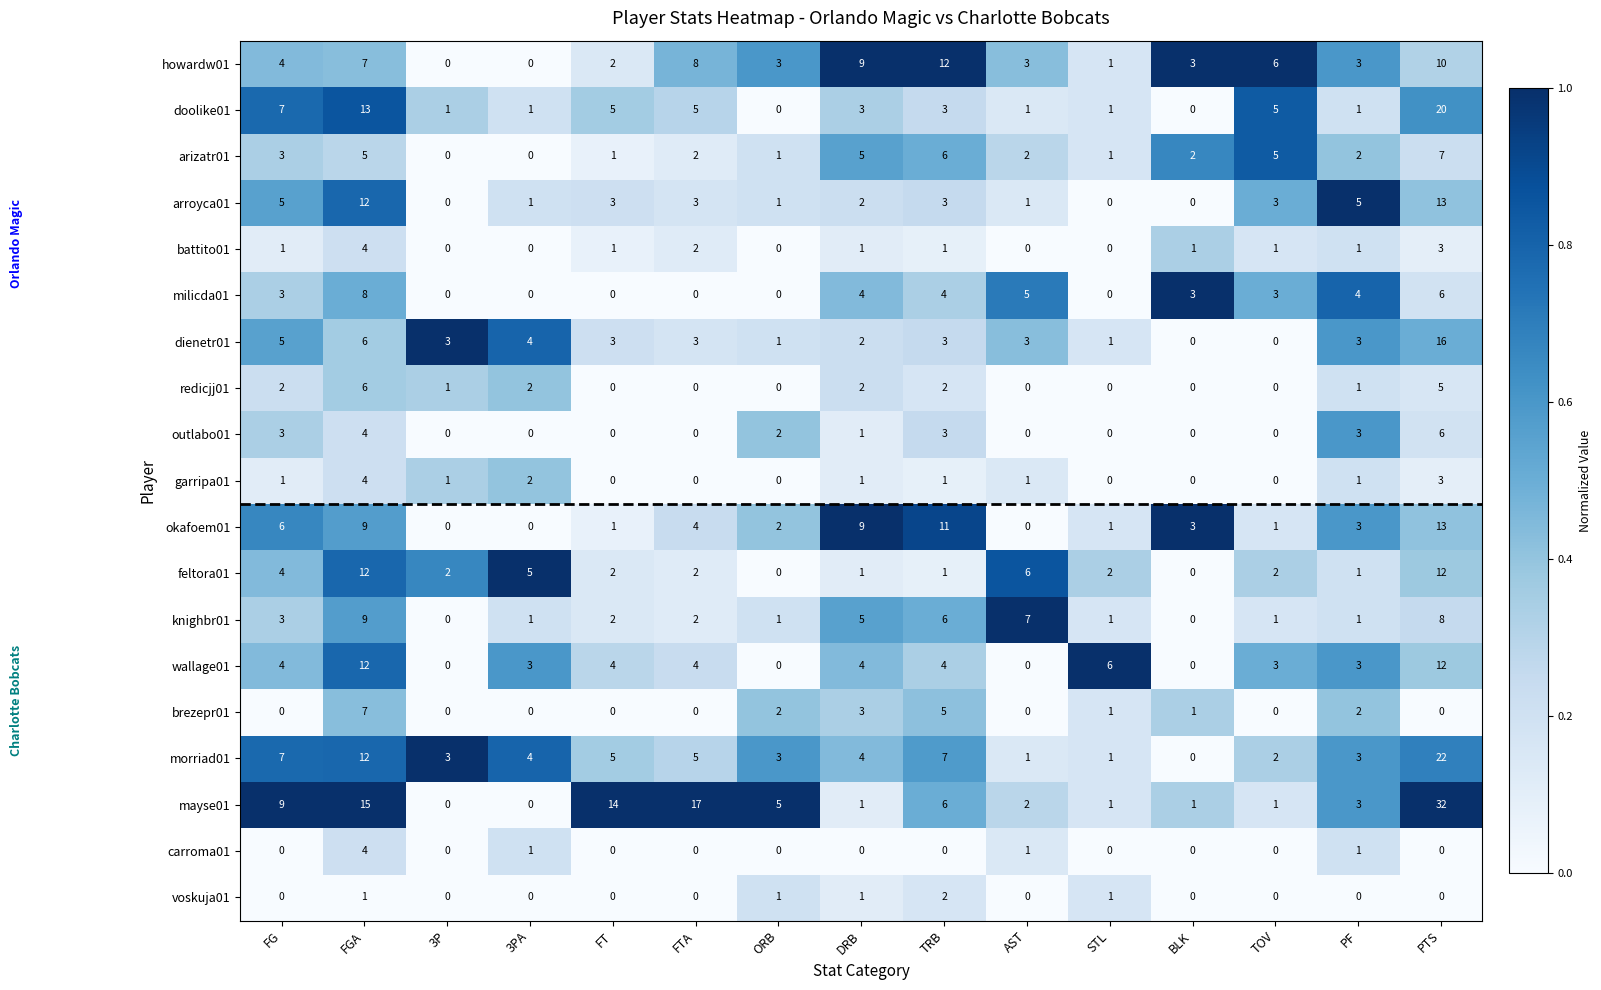

What is the difference between the highest and lowest values at FGA?

14